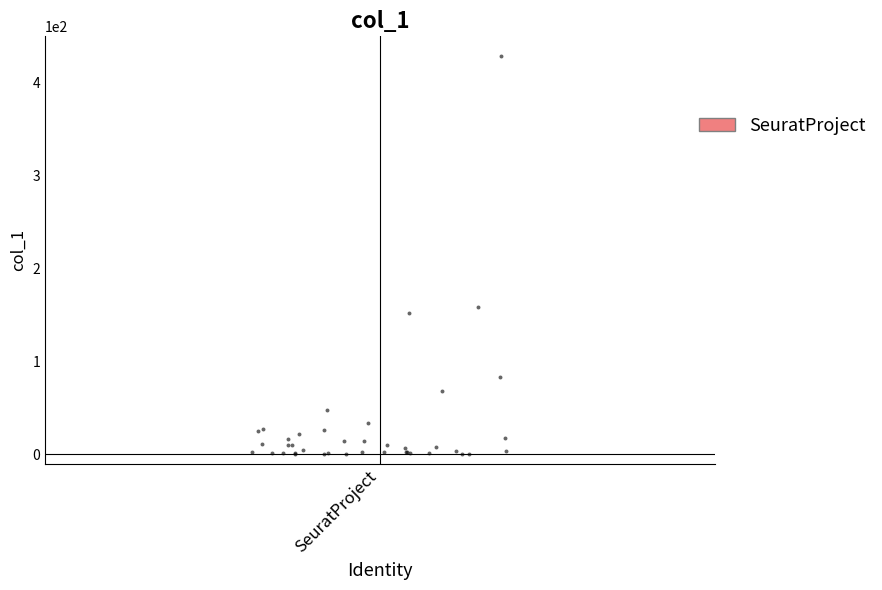

What Y value in the scatter plot is closest to 214?

158.4